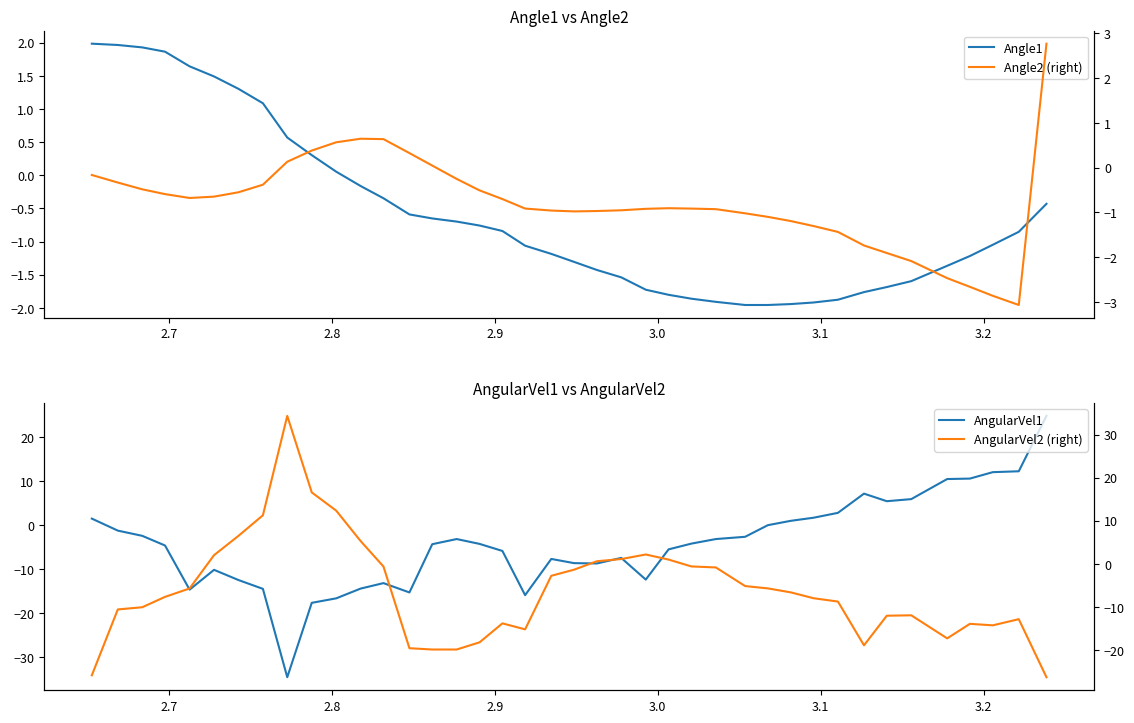

How many lines are shown in the chart?

4